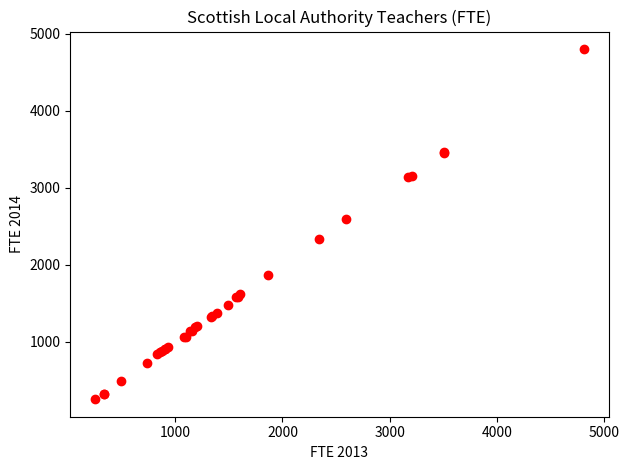

What Y value in the scatter plot is closest to 2528?

2593.3